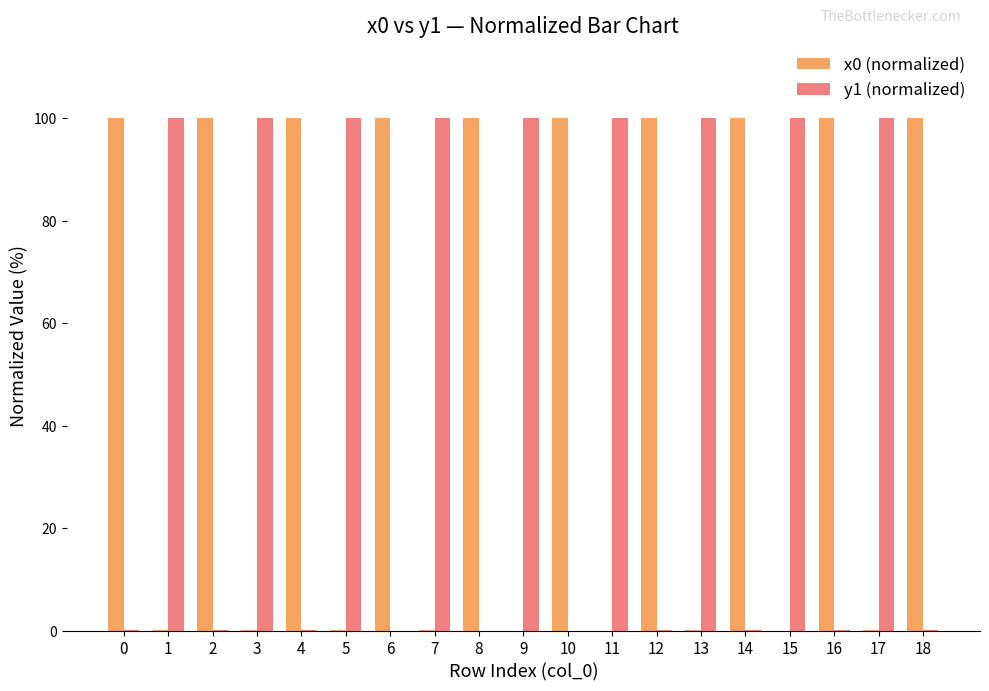

What is the greatest value displayed?

100.0